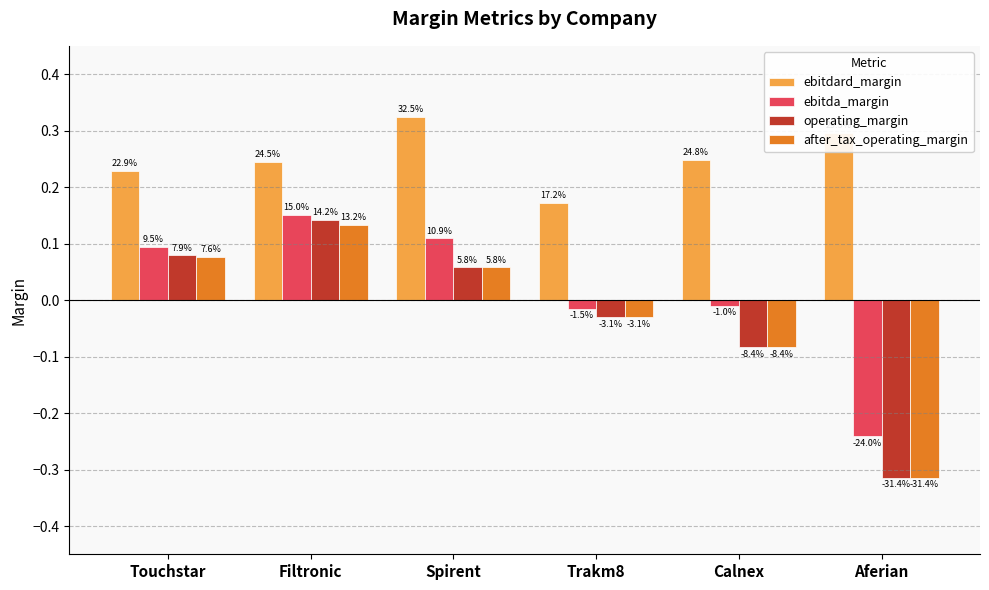

At which category does the chart reach its peak across all series?

Spirent